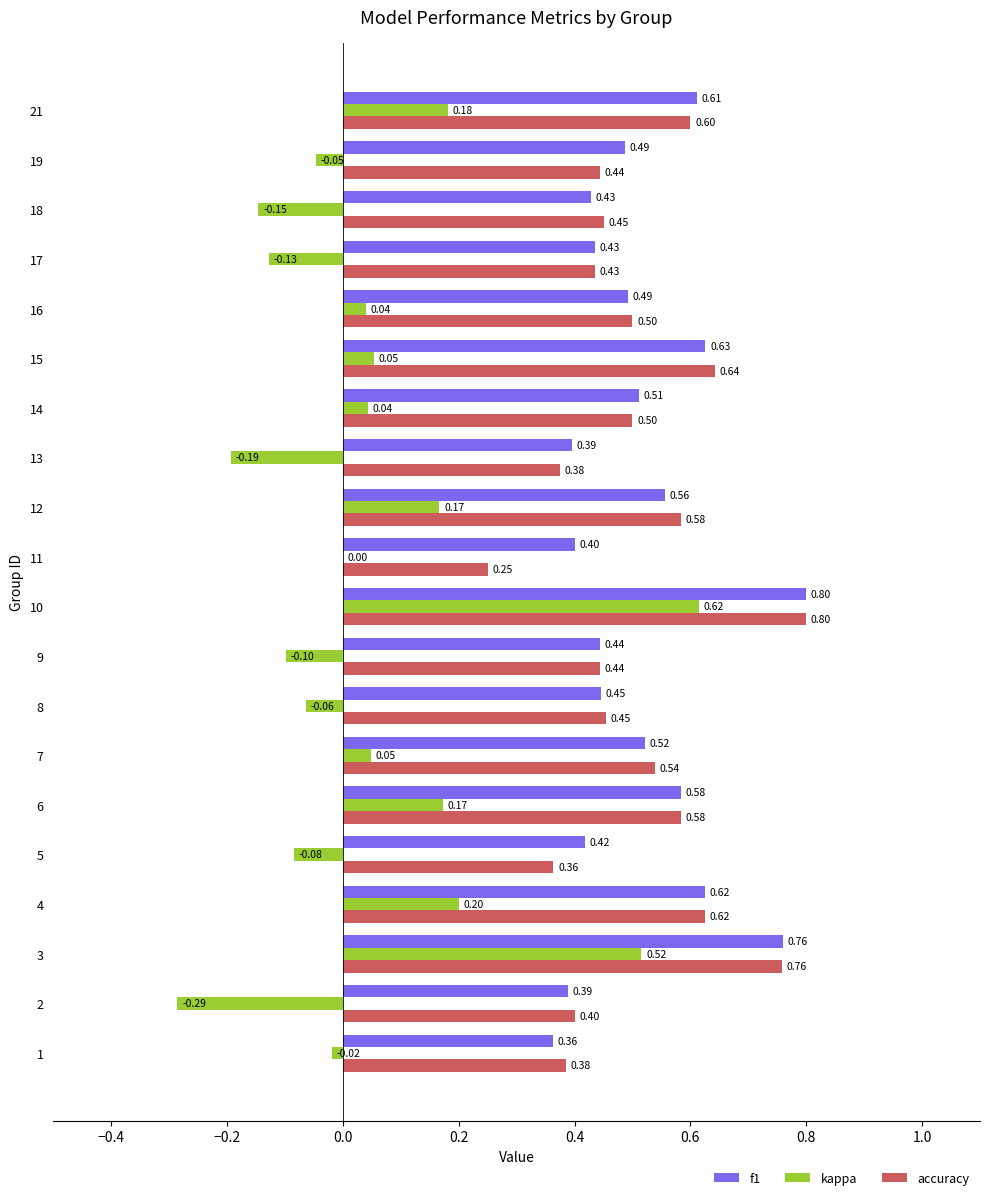

What is the total value across all series at 14?

1.1